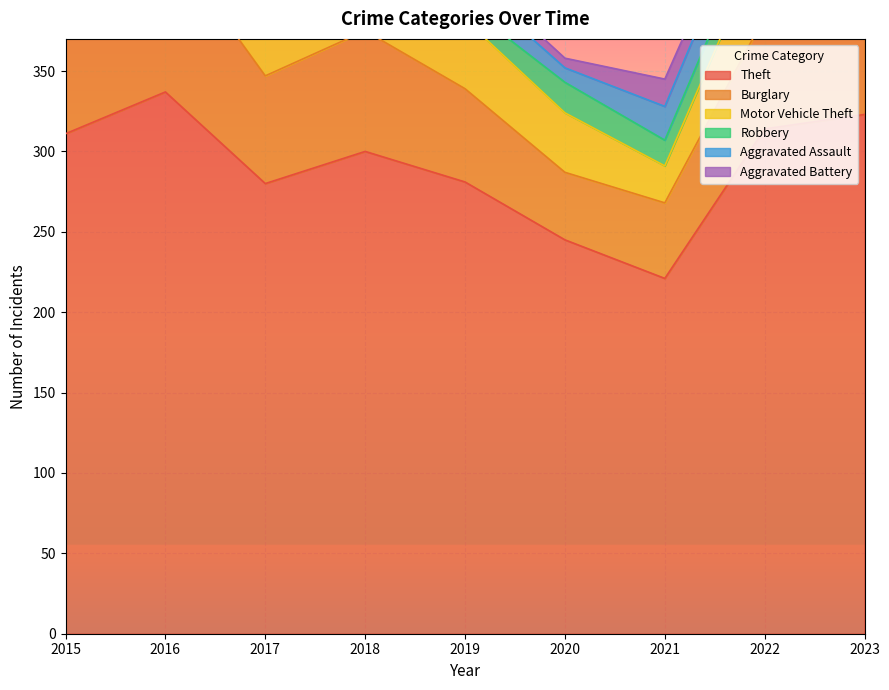

What is the lowest value of the Burglary series?

42